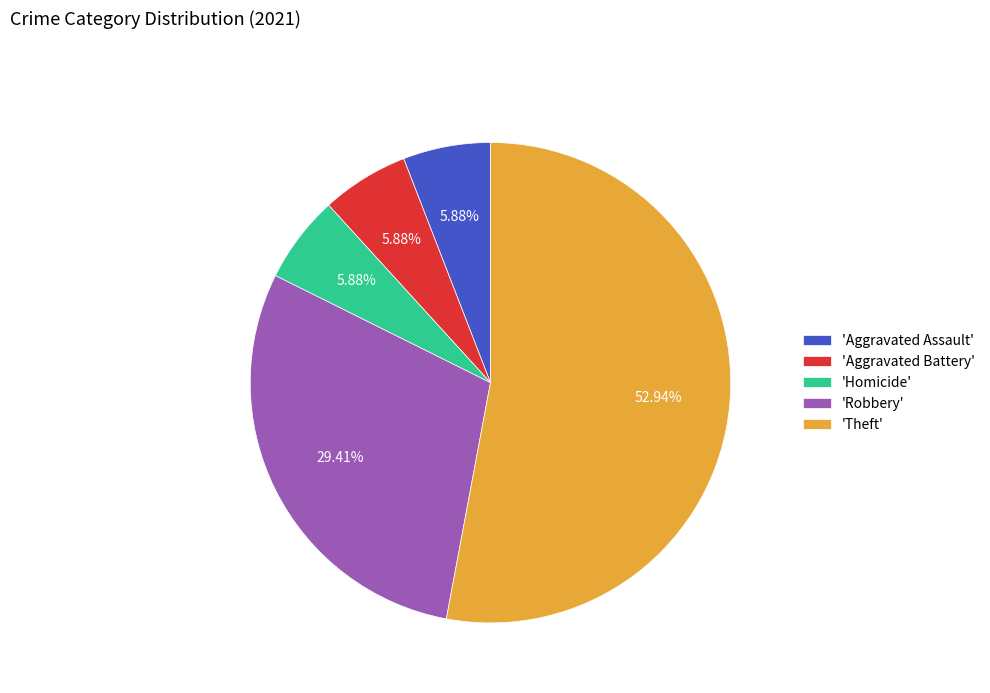

Which slice is the largest?

'Theft'